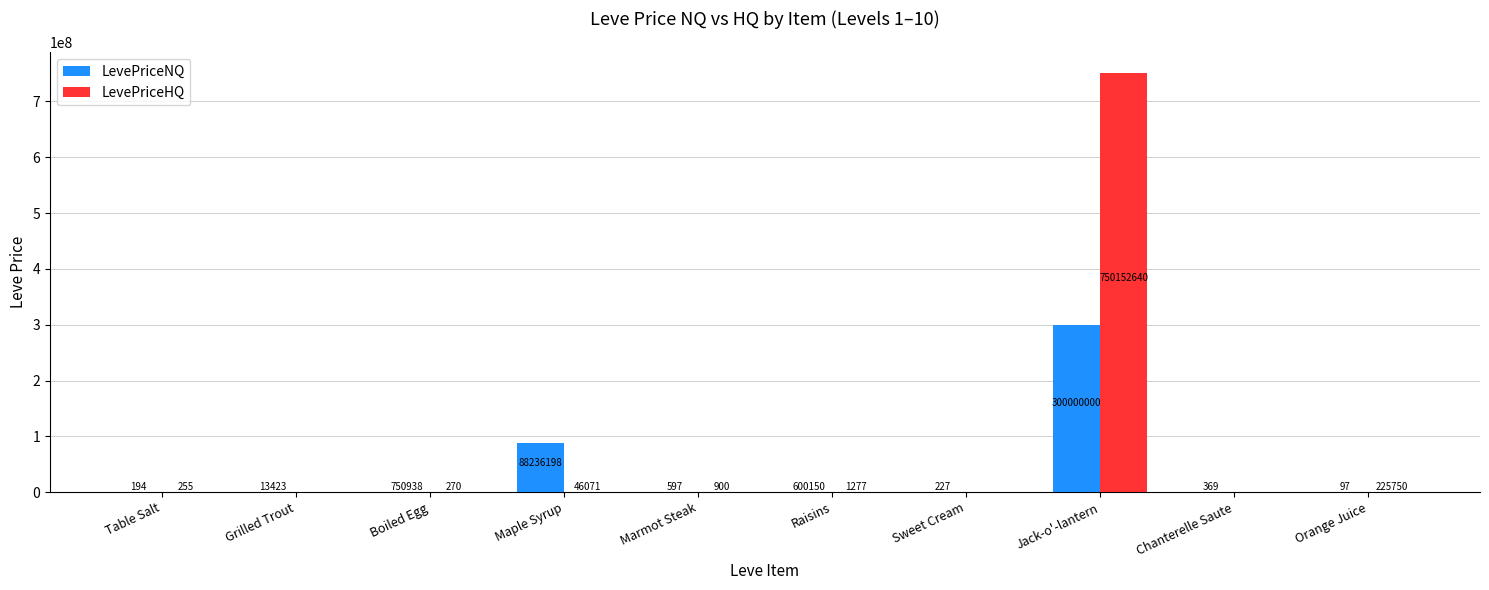

Which series changed the most between Table Salt and Boiled Egg?

LevePriceNQ